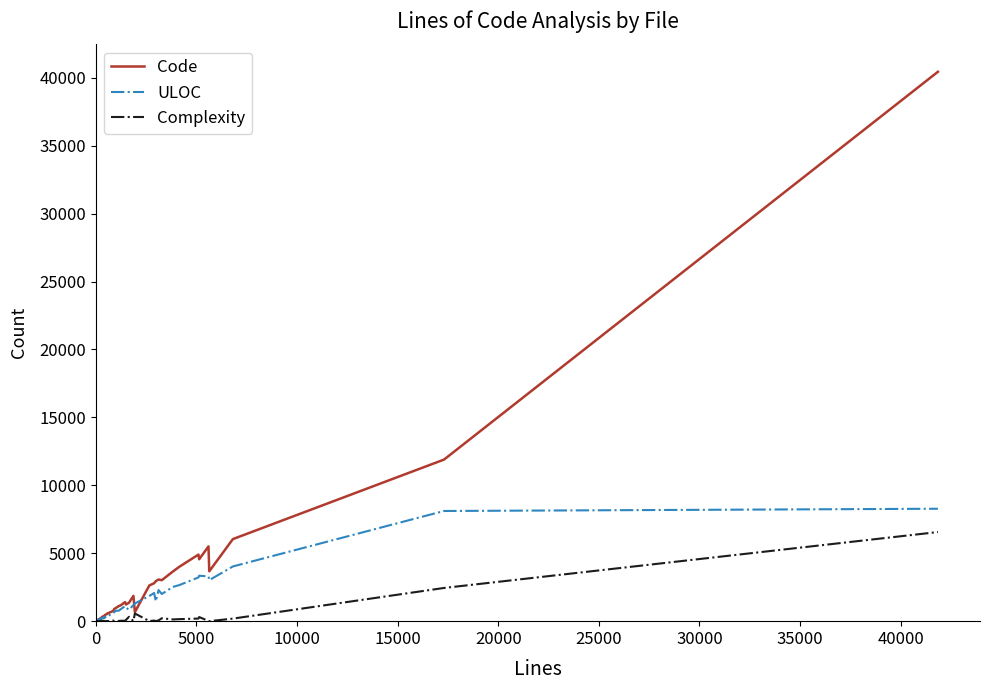

Rank the series by their maximum value, from highest to lowest.

Code, ULOC, Complexity